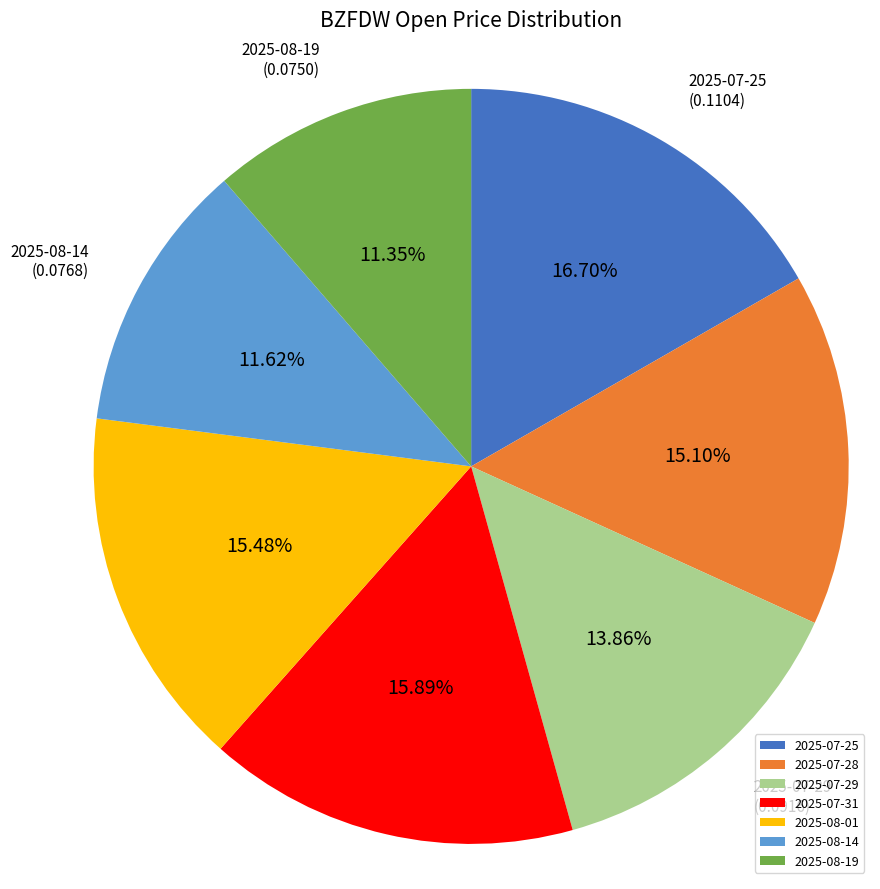

Between 2025-08-19 and 2025-07-25, which is larger?

2025-07-25